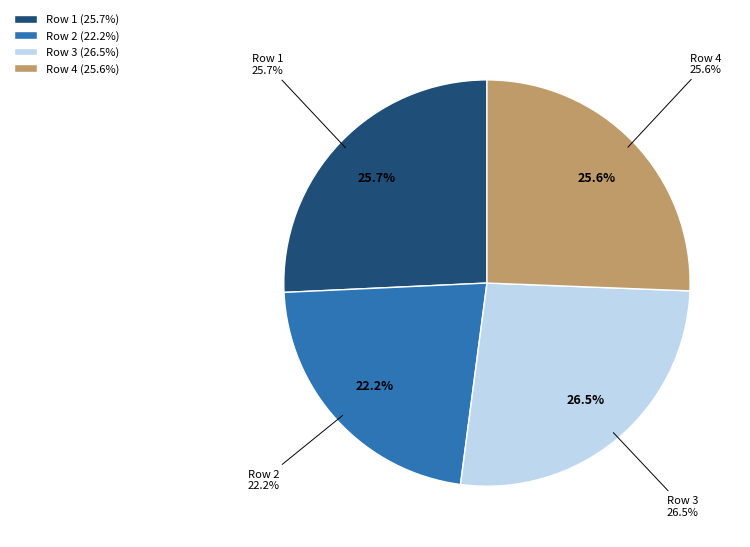

To the nearest percent, what portion does Row 3 represent?

26%